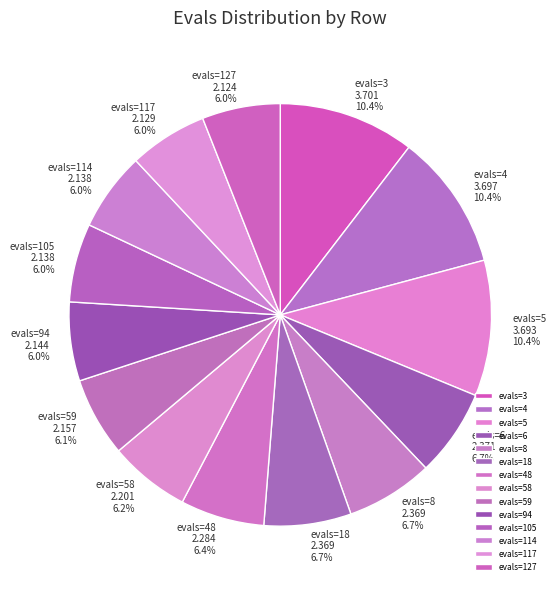

True or false: evals=94 accounts for 12% of the total.

False